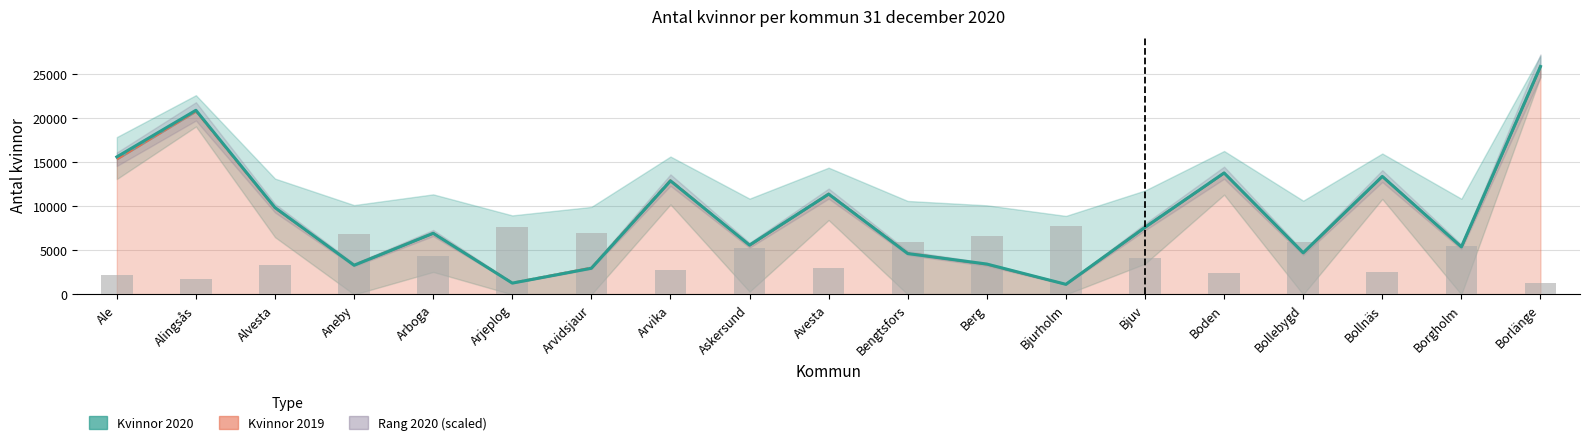

Rank the series at Alingsås from highest to lowest value.

Kvinnor 2020, Kvinnor 2019, Rang 2020